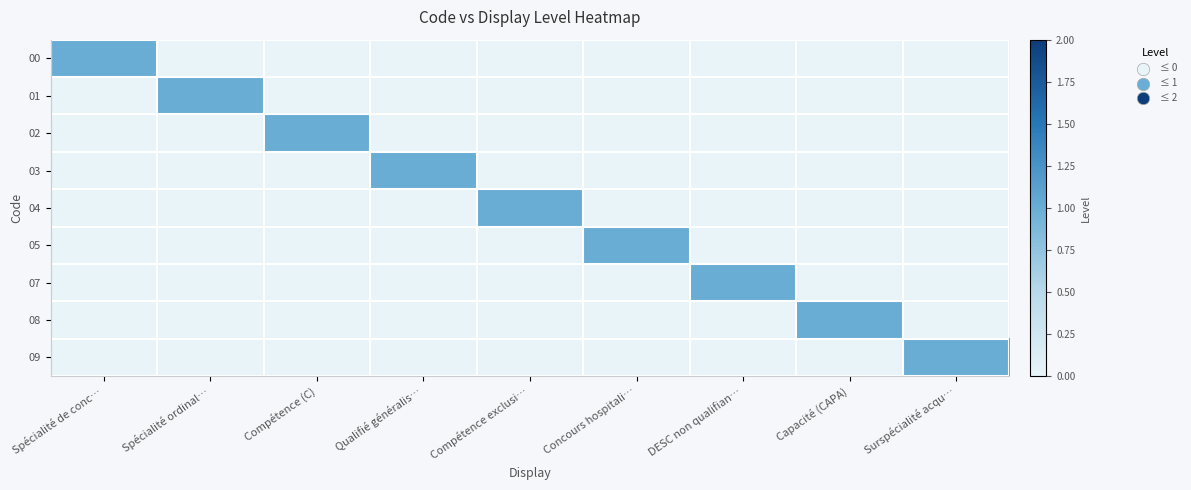

Reading left to right, extract all data points from this chart.

00: Spécialité de conc…=1	Spécialité ordinal…=0	Compétence (C)=0	Qualifié généralis…=0	Compétence exclusi…=0	Concours hospitali…=0	DESC non qualifian…=0	Capacité (CAPA)=0	Surspécialité acqu…=0
01: Spécialité de conc…=0	Spécialité ordinal…=1	Compétence (C)=0	Qualifié généralis…=0	Compétence exclusi…=0	Concours hospitali…=0	DESC non qualifian…=0	Capacité (CAPA)=0	Surspécialité acqu…=0
02: Spécialité de conc…=0	Spécialité ordinal…=0	Compétence (C)=1	Qualifié généralis…=0	Compétence exclusi…=0	Concours hospitali…=0	DESC non qualifian…=0	Capacité (CAPA)=0	Surspécialité acqu…=0
03: Spécialité de conc…=0	Spécialité ordinal…=0	Compétence (C)=0	Qualifié généralis…=1	Compétence exclusi…=0	Concours hospitali…=0	DESC non qualifian…=0	Capacité (CAPA)=0	Surspécialité acqu…=0
04: Spécialité de conc…=0	Spécialité ordinal…=0	Compétence (C)=0	Qualifié généralis…=0	Compétence exclusi…=1	Concours hospitali…=0	DESC non qualifian…=0	Capacité (CAPA)=0	Surspécialité acqu…=0
05: Spécialité de conc…=0	Spécialité ordinal…=0	Compétence (C)=0	Qualifié généralis…=0	Compétence exclusi…=0	Concours hospitali…=1	DESC non qualifian…=0	Capacité (CAPA)=0	Surspécialité acqu…=0
07: Spécialité de conc…=0	Spécialité ordinal…=0	Compétence (C)=0	Qualifié généralis…=0	Compétence exclusi…=0	Concours hospitali…=0	DESC non qualifian…=1	Capacité (CAPA)=0	Surspécialité acqu…=0
08: Spécialité de conc…=0	Spécialité ordinal…=0	Compétence (C)=0	Qualifié généralis…=0	Compétence exclusi…=0	Concours hospitali…=0	DESC non qualifian…=0	Capacité (CAPA)=1	Surspécialité acqu…=0
09: Spécialité de conc…=0	Spécialité ordinal…=0	Compétence (C)=0	Qualifié généralis…=0	Compétence exclusi…=0	Concours hospitali…=0	DESC non qualifian…=0	Capacité (CAPA)=0	Surspécialité acqu…=1